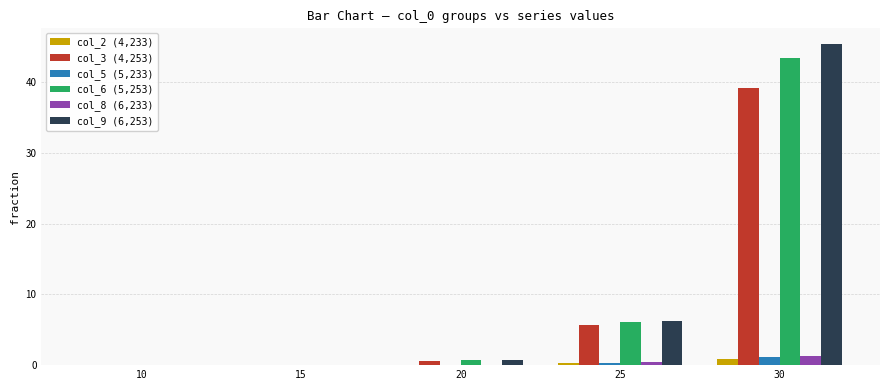

Which series has the largest range (max minus min)?

col_9 (6,253)